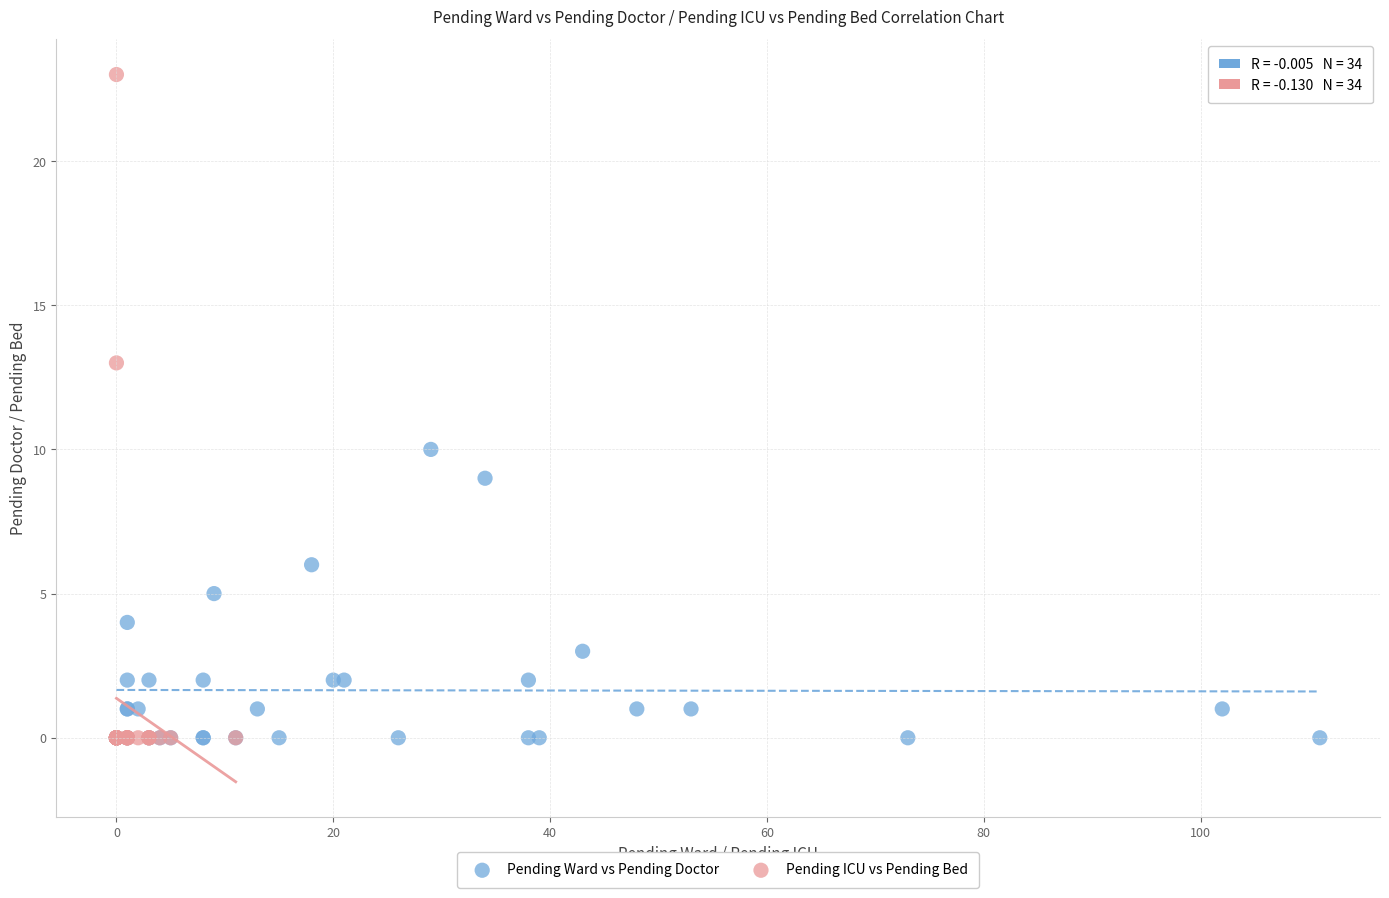

What are all the series names shown in the legend?

Pending Ward vs Pending Doctor, Pending ICU vs Pending Bed